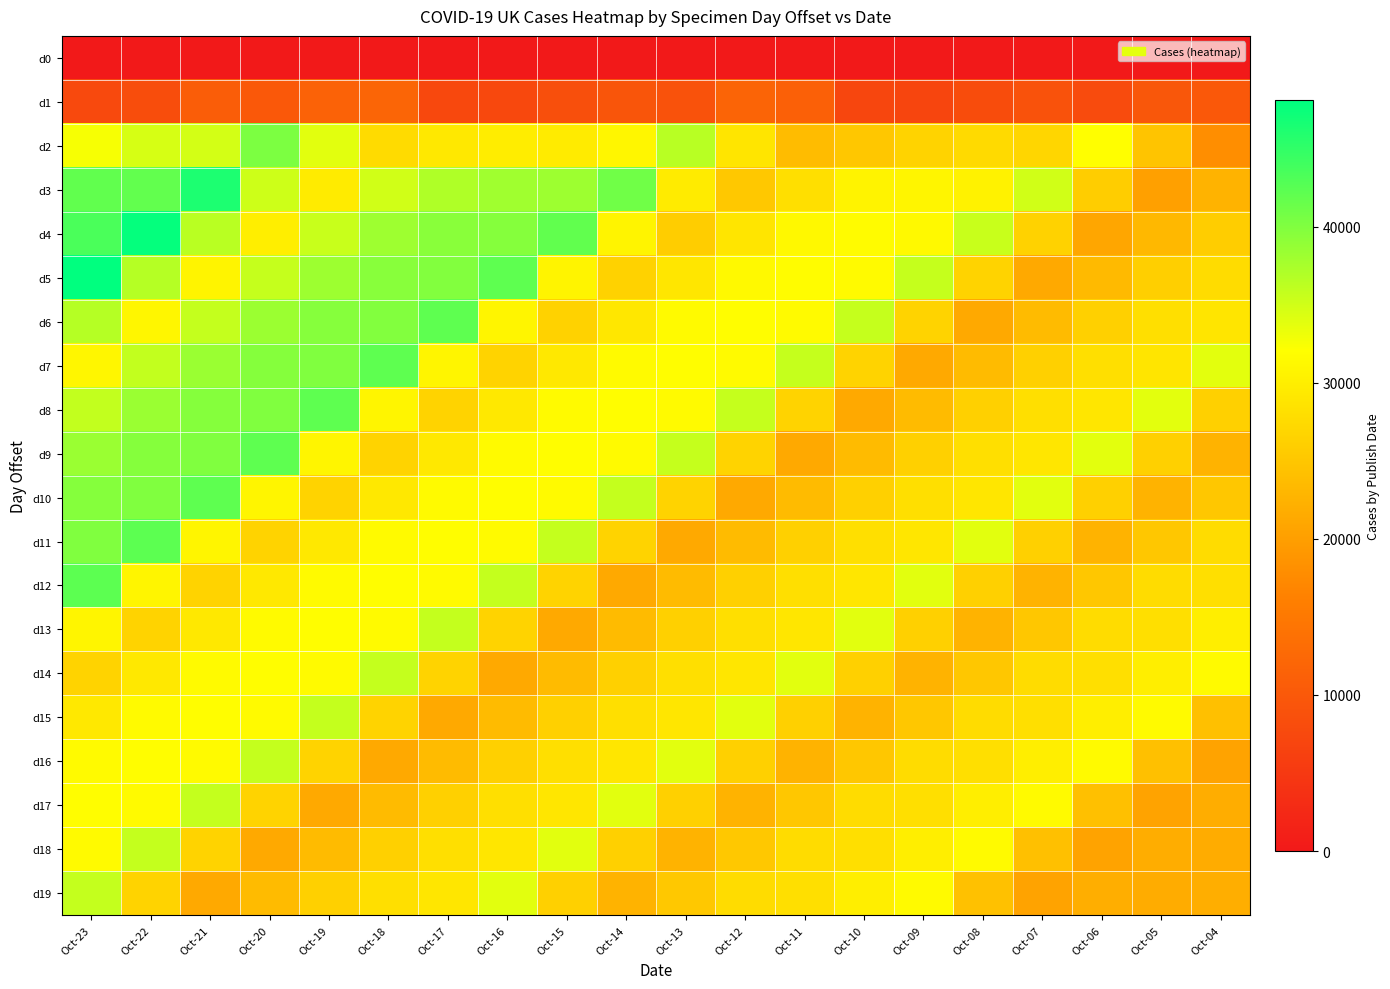

At Oct-04, list the series in order from largest to smallest.

d7, d14, d13, d6, d12, d5, d11, d8, d4, d10, d15, d3, d9, d19, d17, d18, d16, d2, d1, d0